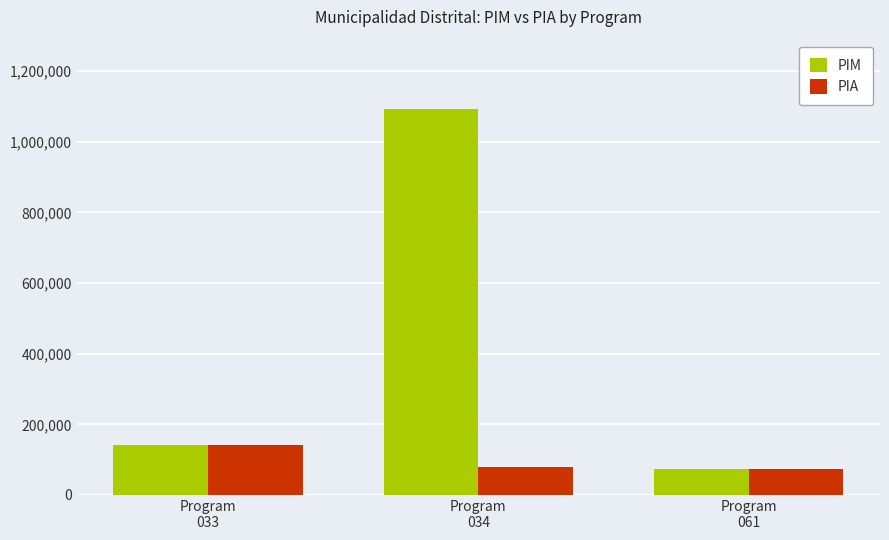

True or false: PIM has a value of 142118 at Program
033.

True